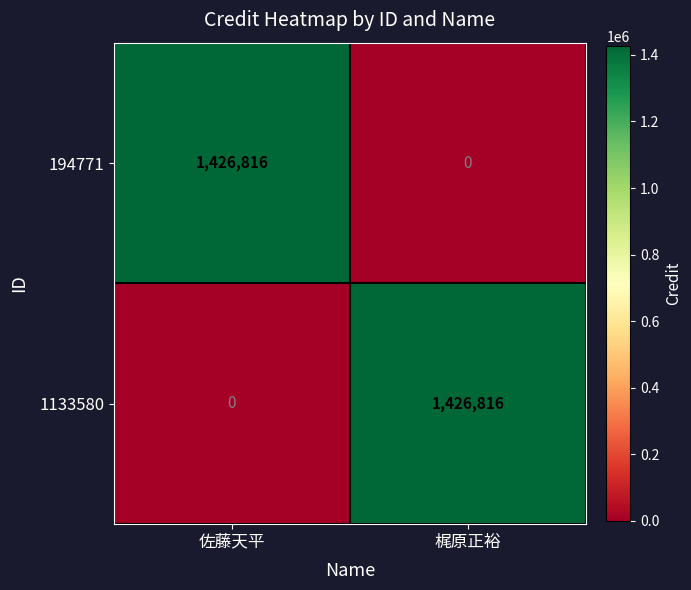

Reading left to right, what are all the values shown in this chart?

194771: 1426816	0
1133580: 0	1426816